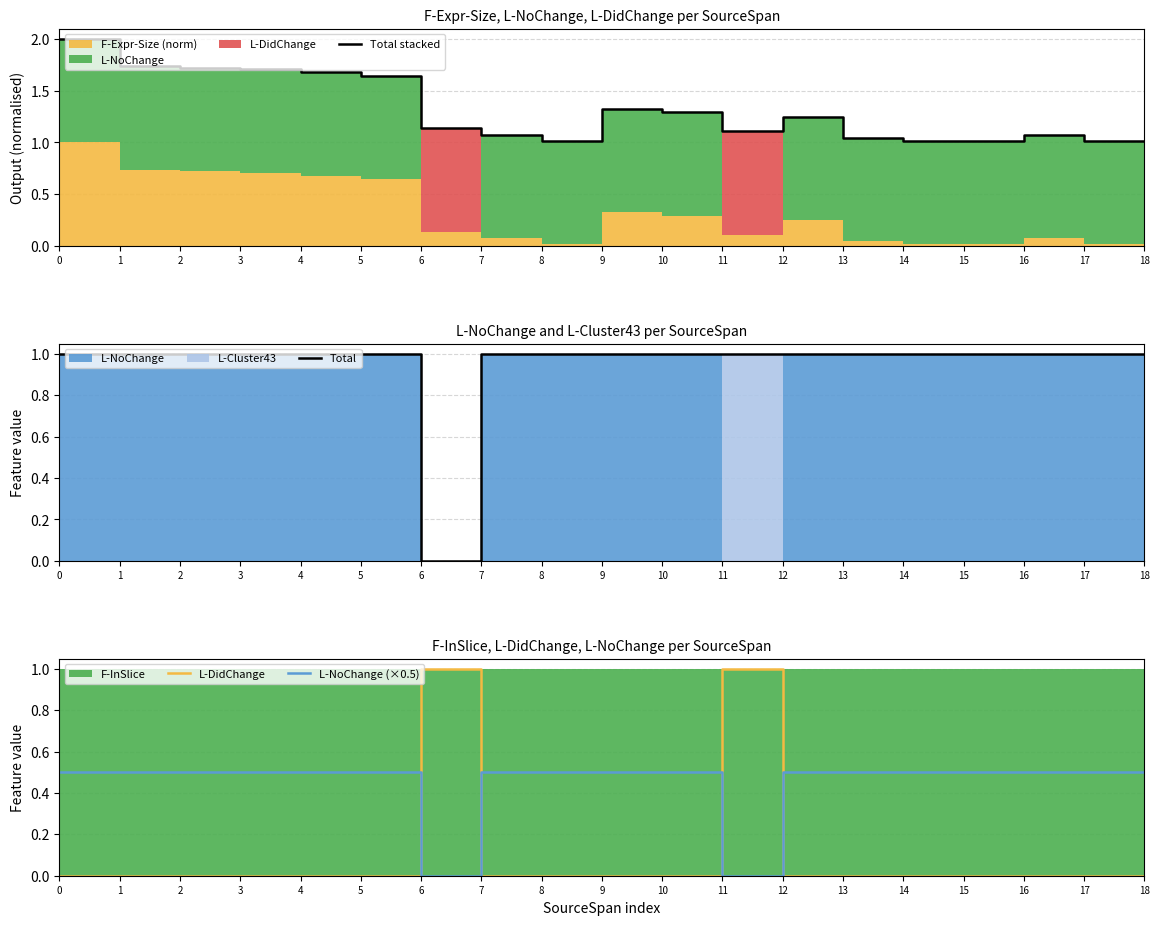

At which label does L-DidChange reach its peak?

6